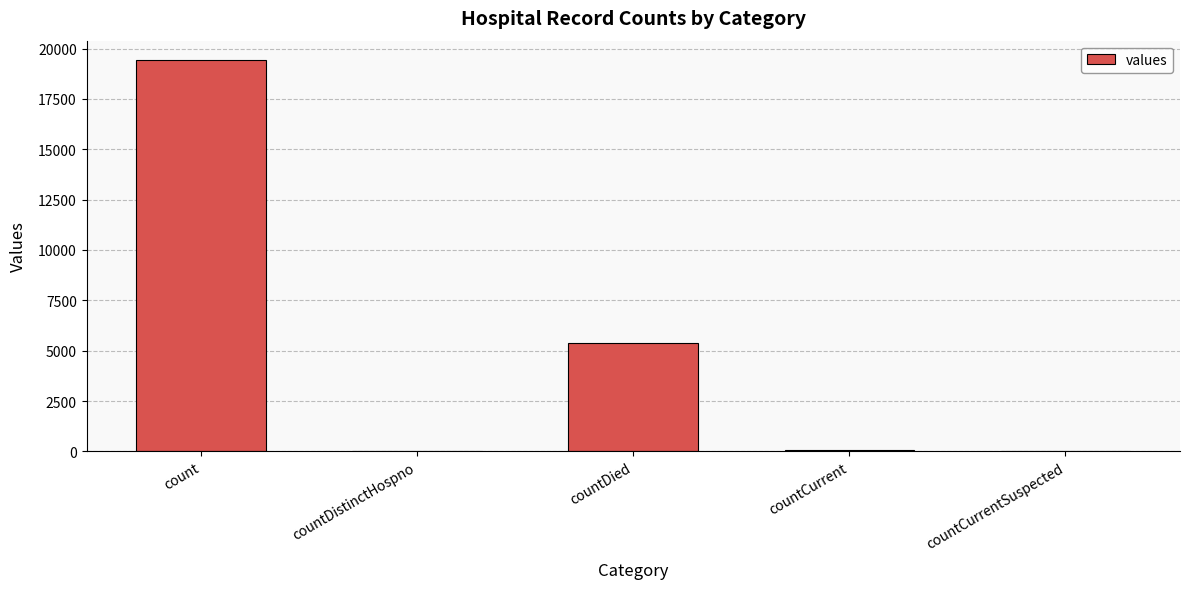

Does the chart contain stacked bars?

No